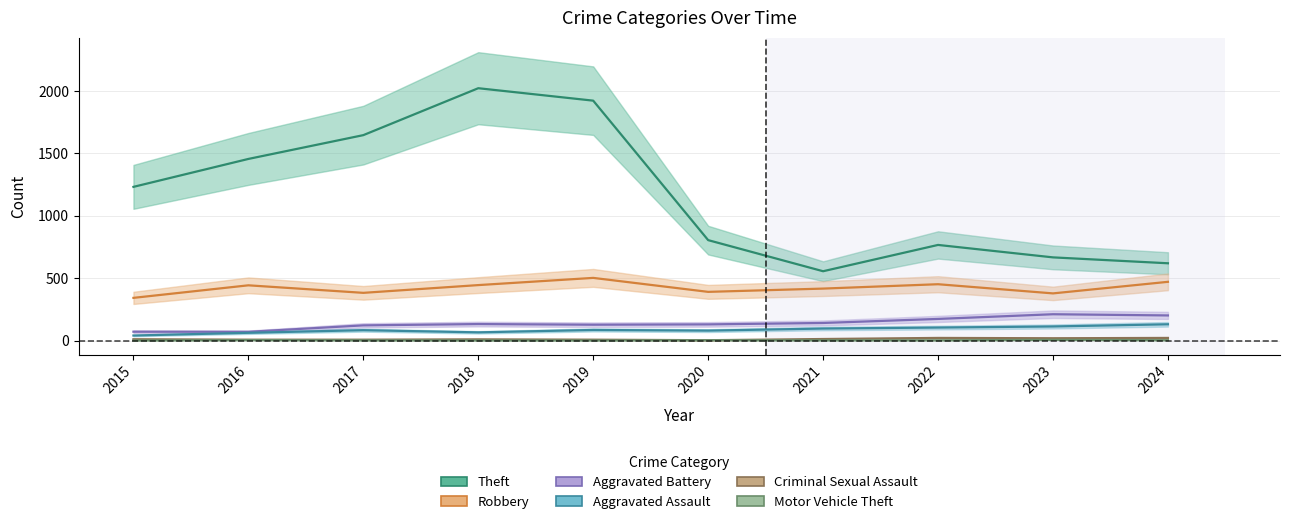

Which series has the largest range (max minus min)?

Theft